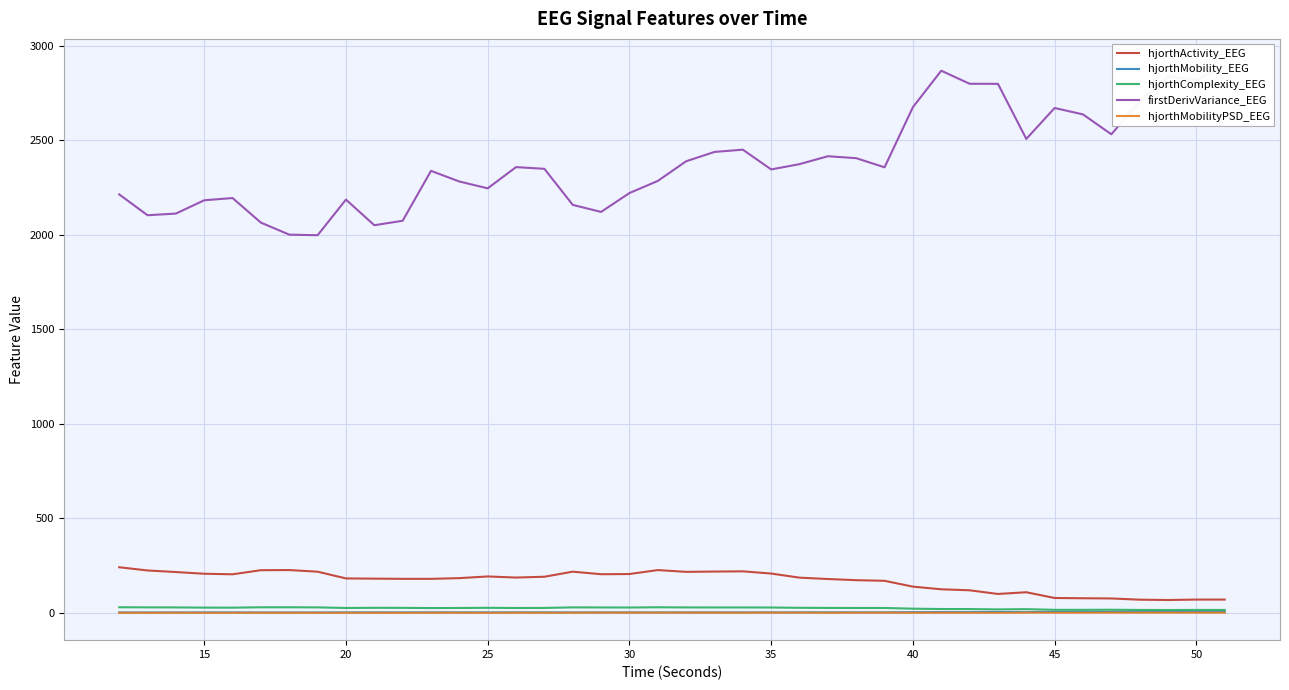

True or false: hjorthMobility_EEG and firstDerivVariance_EEG intersect in this chart.

False